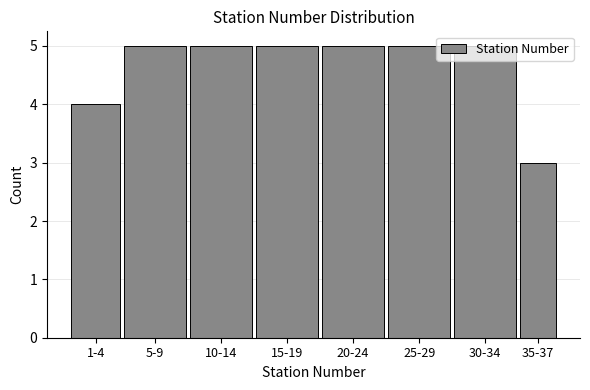

What position from the right is 15-19?

5